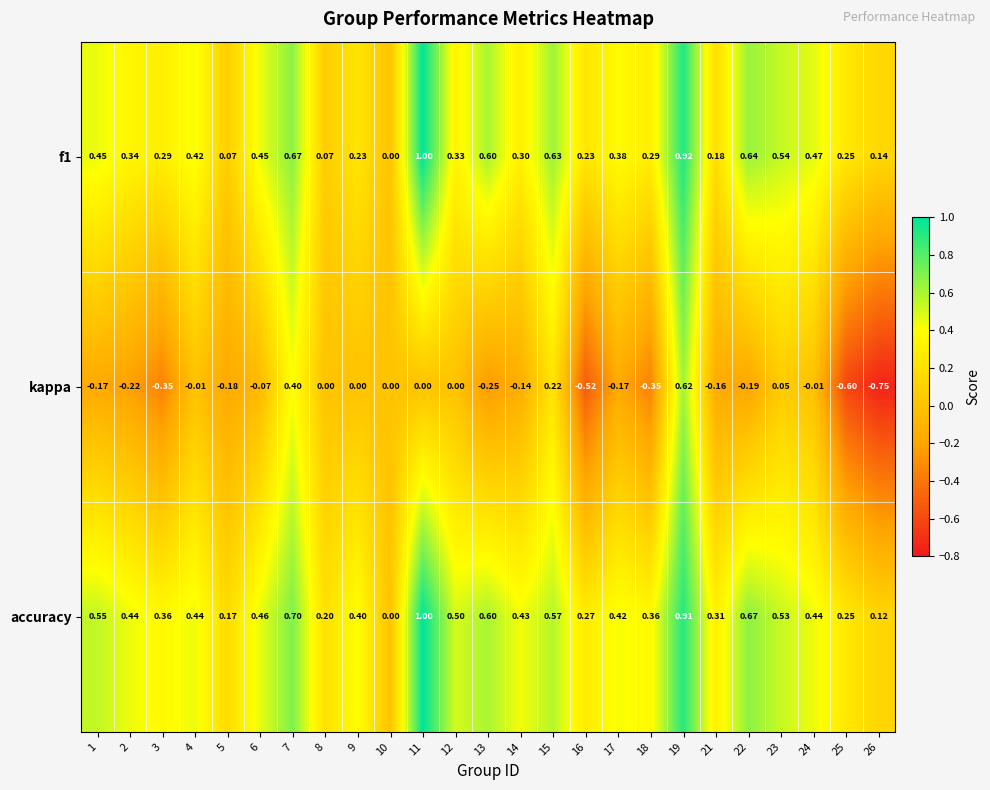

Which series has the largest range (max minus min)?

kappa